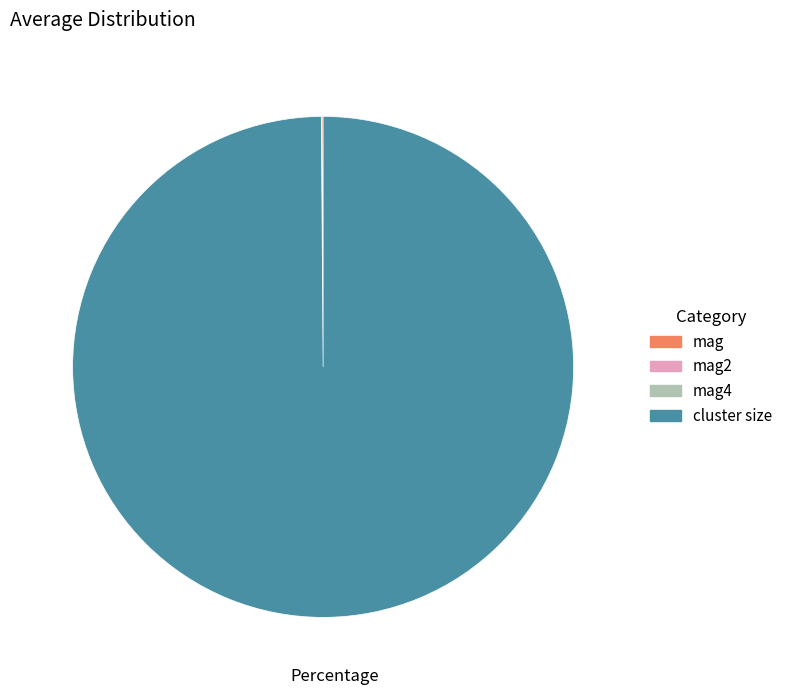

True or false: cluster size accounts for 93% of the total.

False